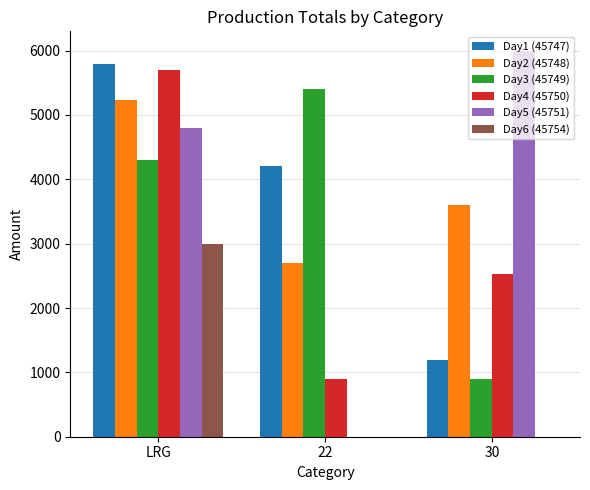

How many distinct data groups are displayed?

6